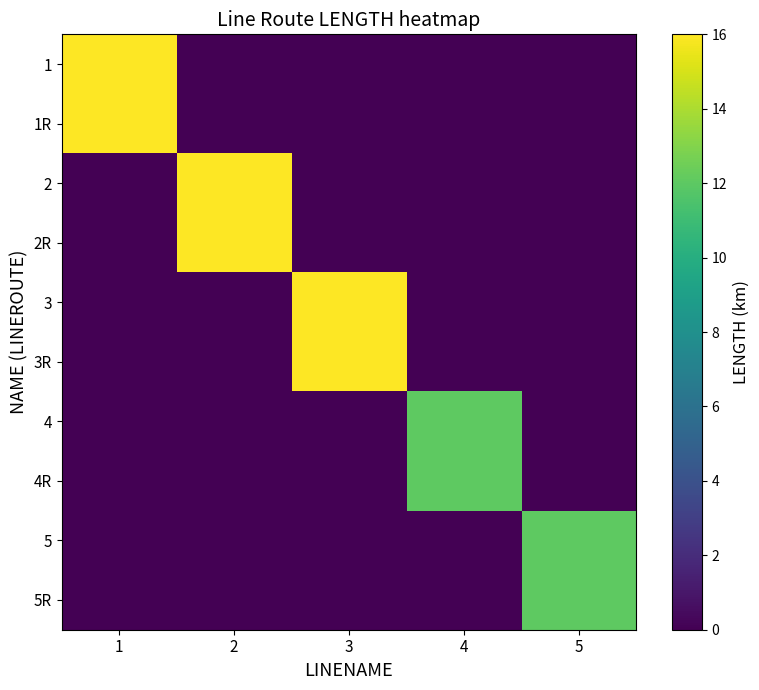

Reading right to left, list all the values displayed in this chart.

1: 5=0	4=0	3=0	2=0	1=16
1R: 5=0	4=0	3=0	2=0	1=16
2: 5=0	4=0	3=0	2=16	1=0
2R: 5=0	4=0	3=0	2=16	1=0
3: 5=0	4=0	3=16	2=0	1=0
3R: 5=0	4=0	3=16	2=0	1=0
4: 5=0	4=12	3=0	2=0	1=0
4R: 5=0	4=12	3=0	2=0	1=0
5: 5=12	4=0	3=0	2=0	1=0
5R: 5=12	4=0	3=0	2=0	1=0